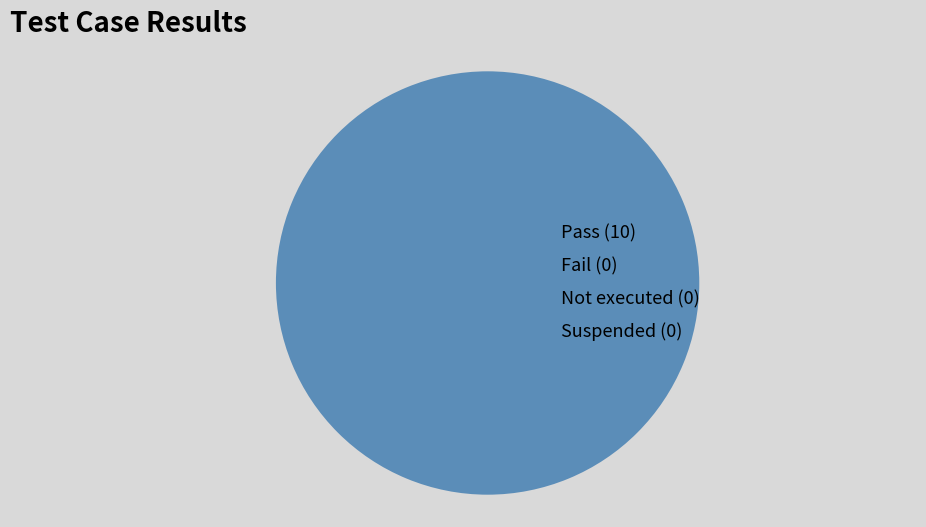

Is there any slice that represents more than half of the pie?

Yes